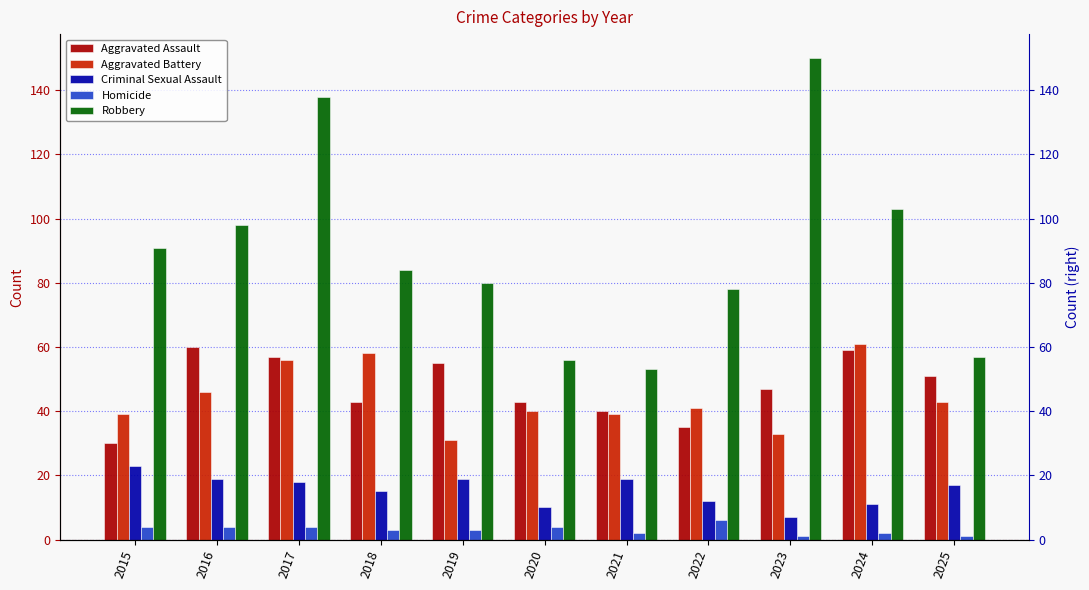

What is the sum of the Robbery values at 2017 and 2018?

222